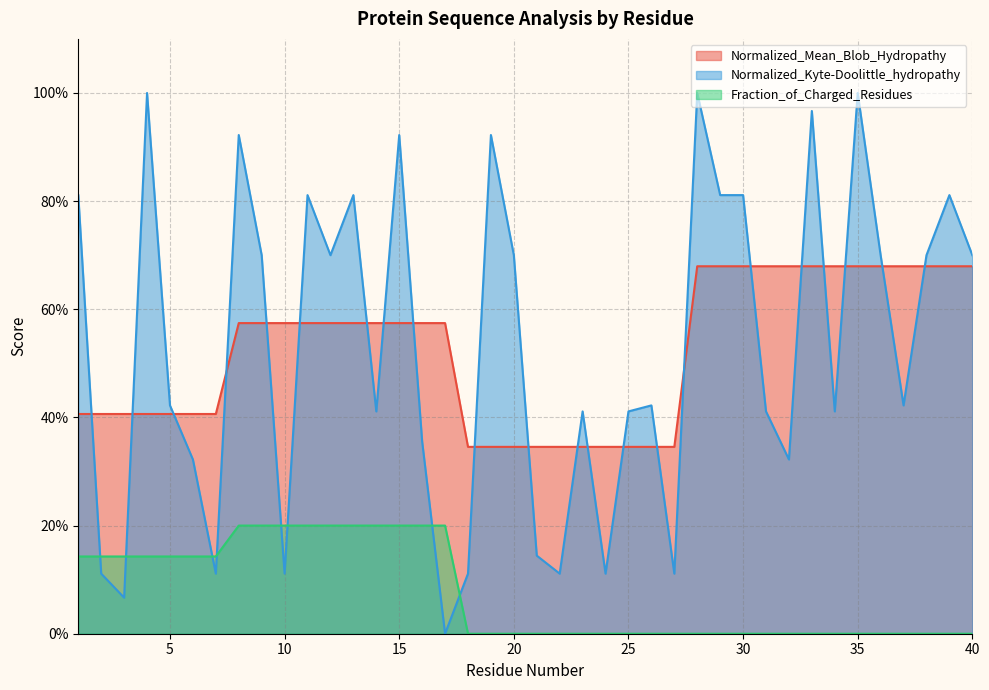

The Normalized_Kyte-Doolittle_hydropathy series shows 0.1 at 21. True or false?

True